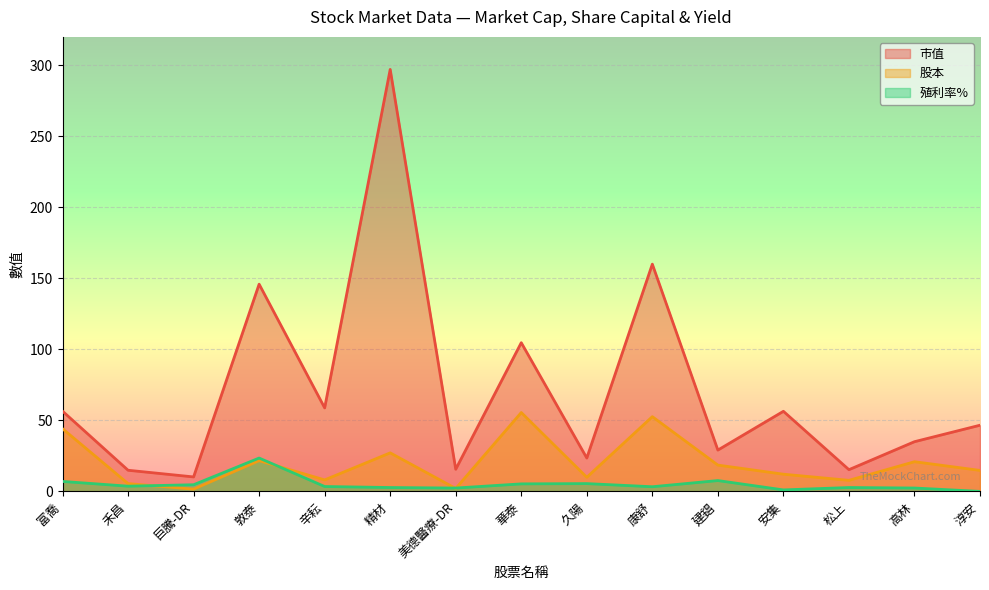

Does the chart display data point markers on the line(s)?

No